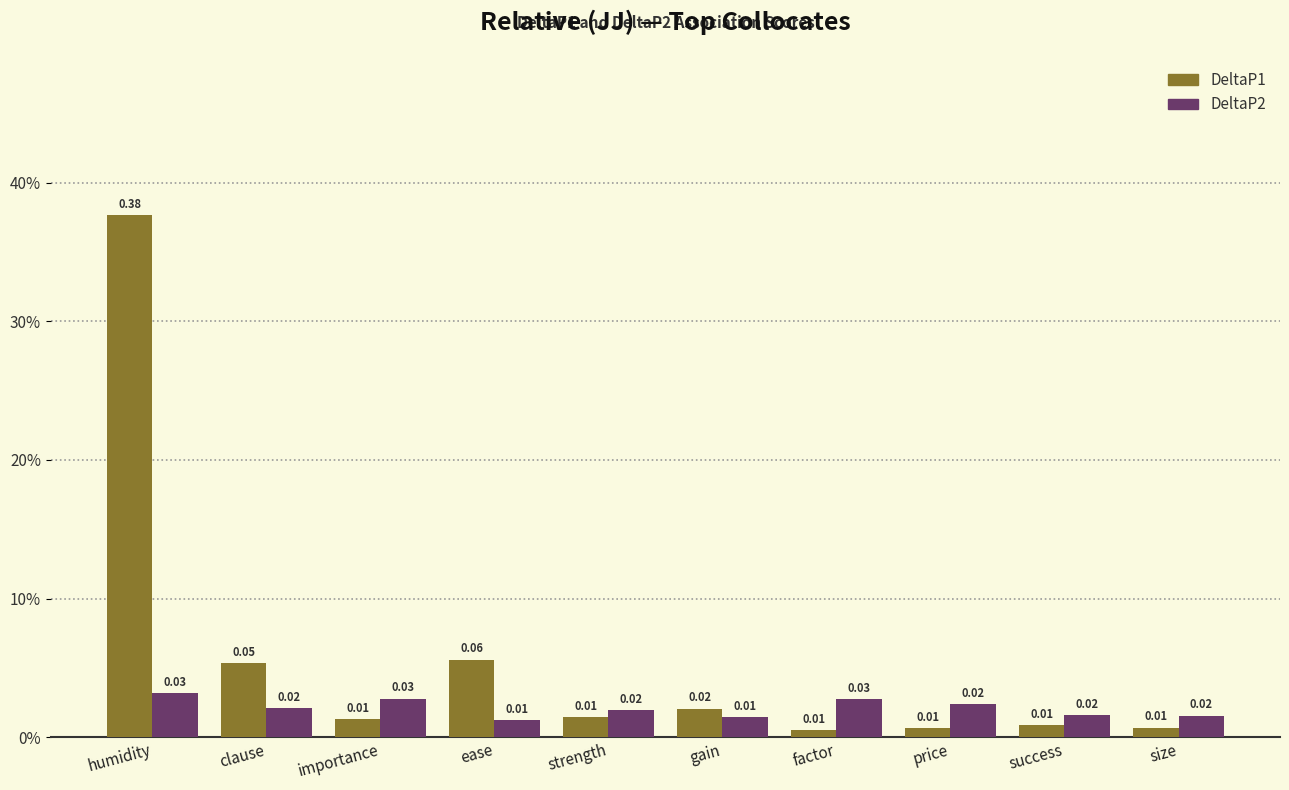

What are all the series names shown in the legend?

DeltaP1, DeltaP2